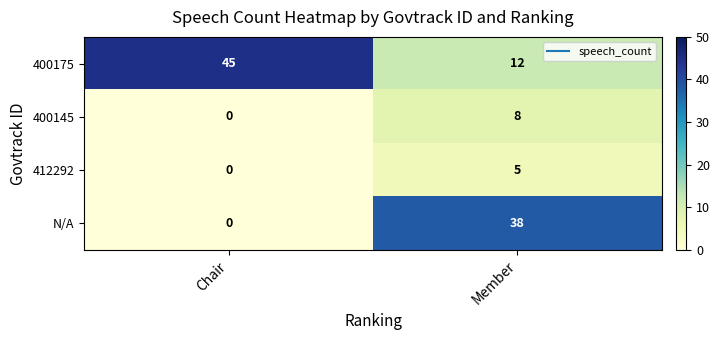

Reading left to right, what are all the values shown in this chart?

400175: Chair=45	Member=12
400145: Chair=0	Member=8
412292: Chair=0	Member=5
N/A: Chair=0	Member=38